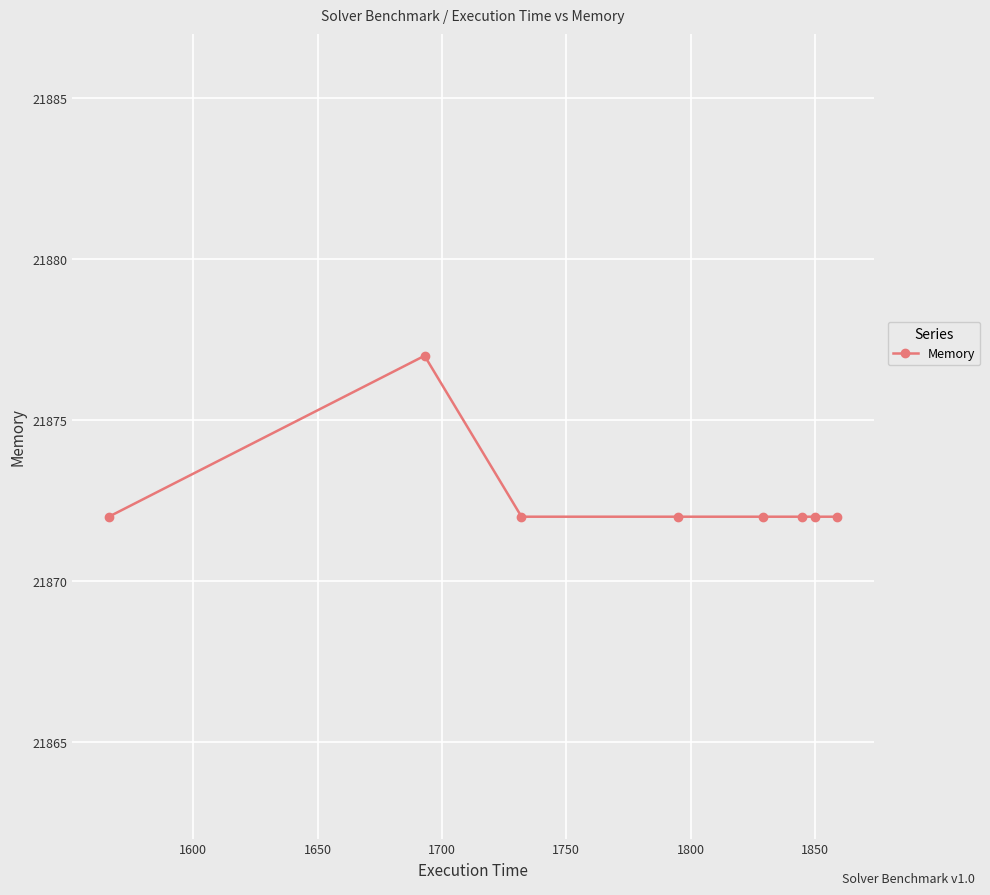

What is the greatest value displayed?

21877